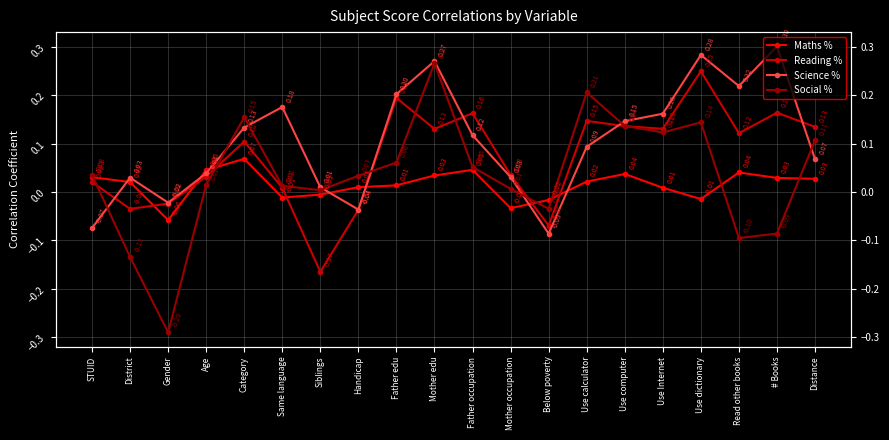

What is the difference between the Reading % values at Category and Father occupation?

0.1